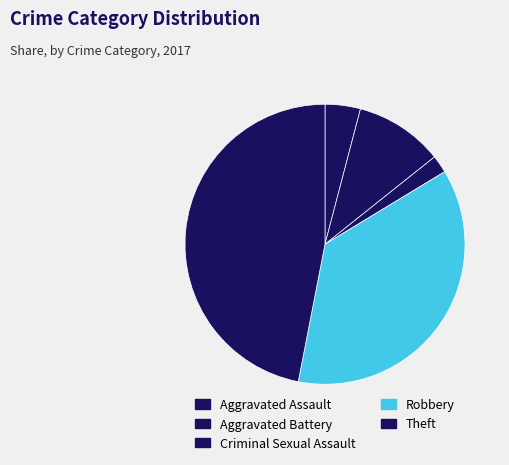

Count the number of slices in the pie.

5